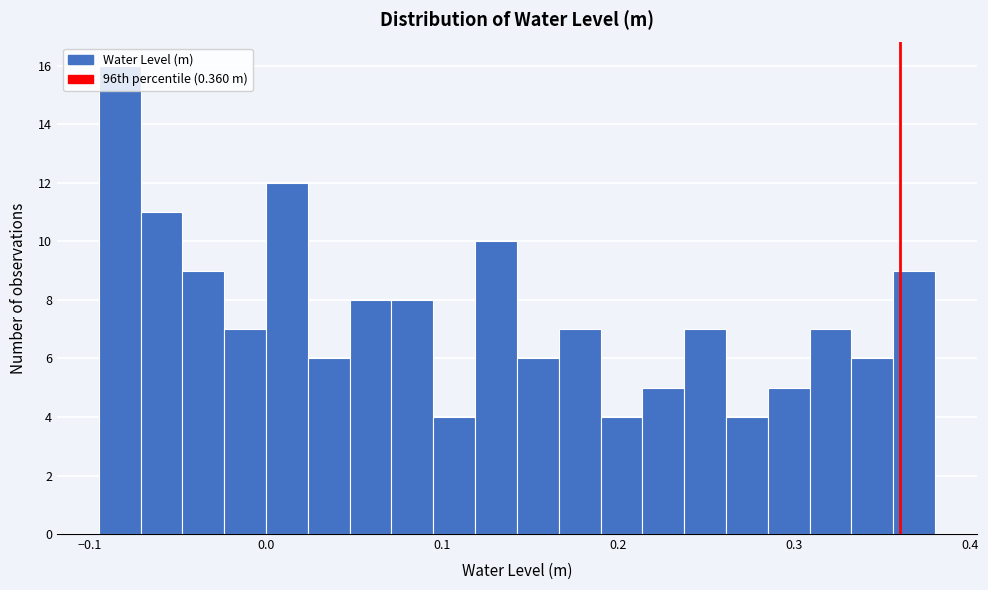

Read against the x-axis, roughly where is the centre of the tallest bar?

-0.08